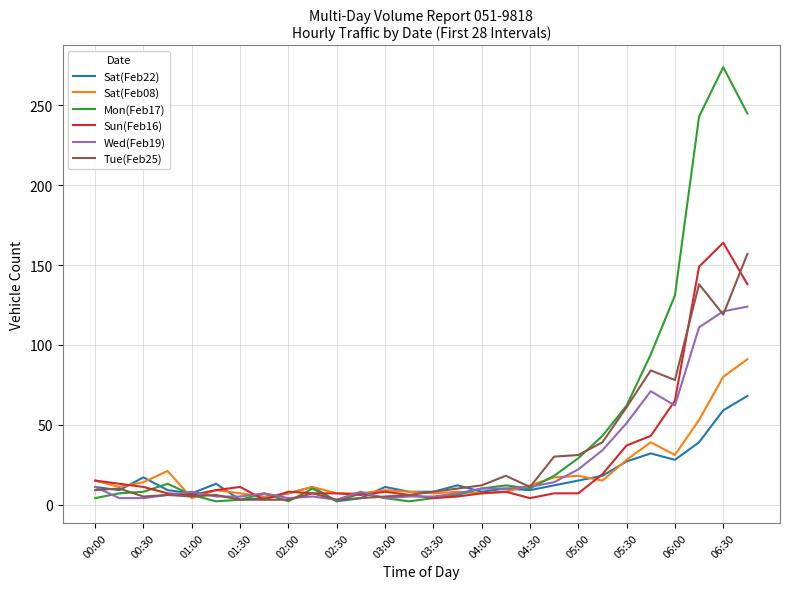

Which series has the largest total across all categories?

Mon(Feb17)